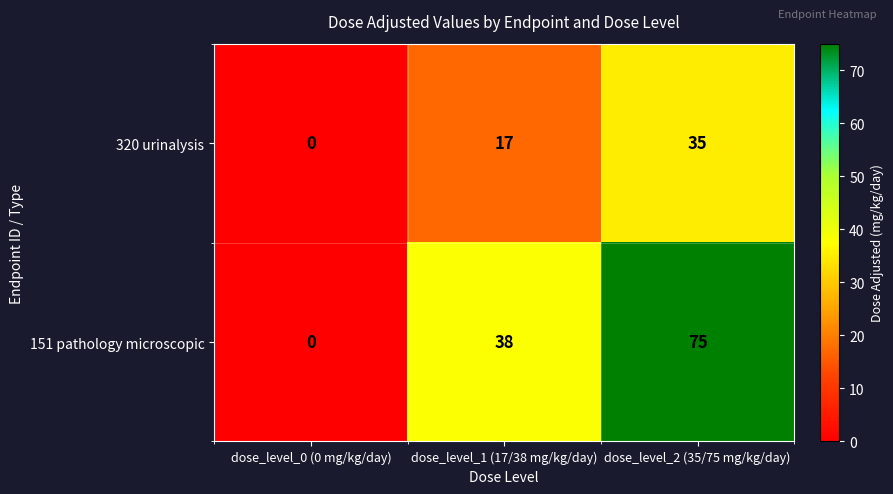

Rank the series at dose_level_2 (35/75 mg/kg/day) from lowest to highest value.

320 urinalysis, 151 pathology microscopic